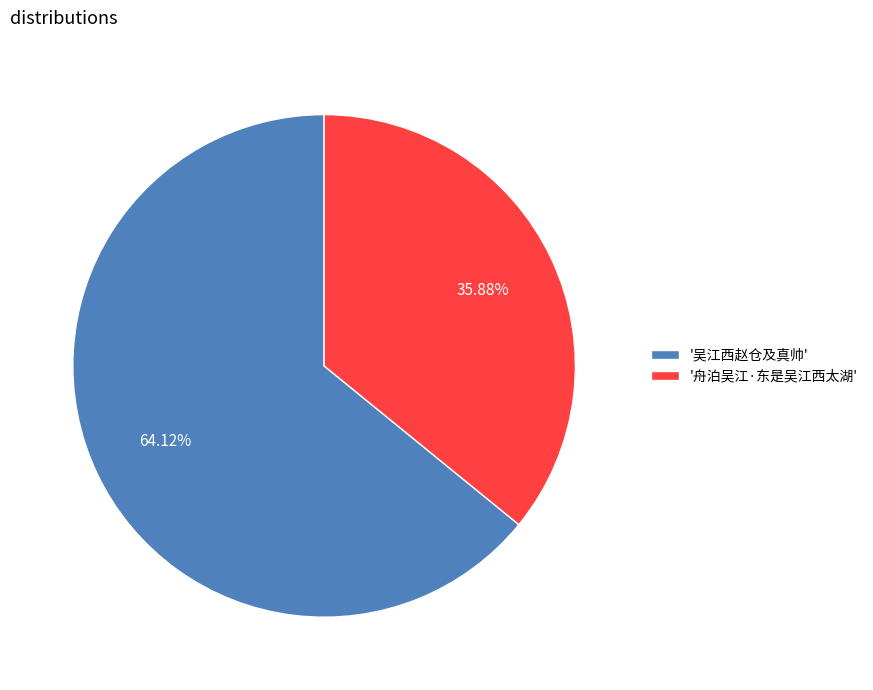

How many slices are in this pie chart?

2